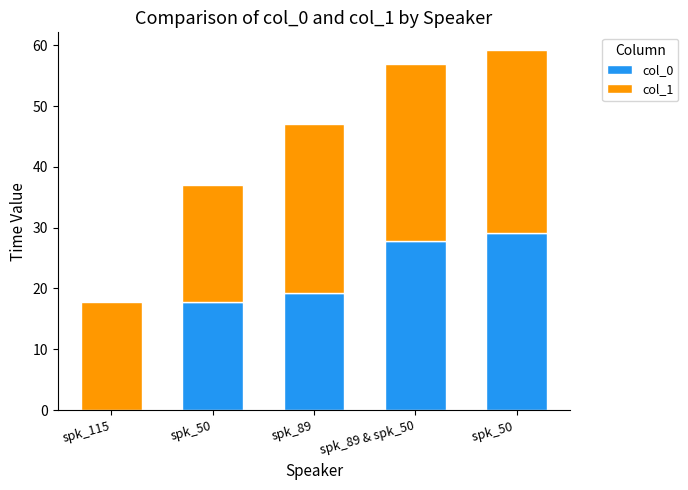

Count the number of data series in this chart.

2